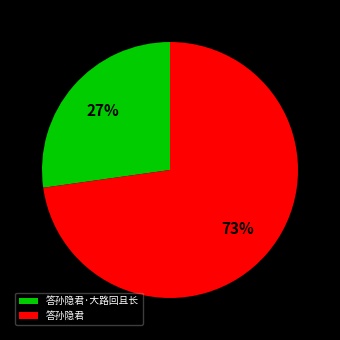

What is the majority slice?

答孙隐君